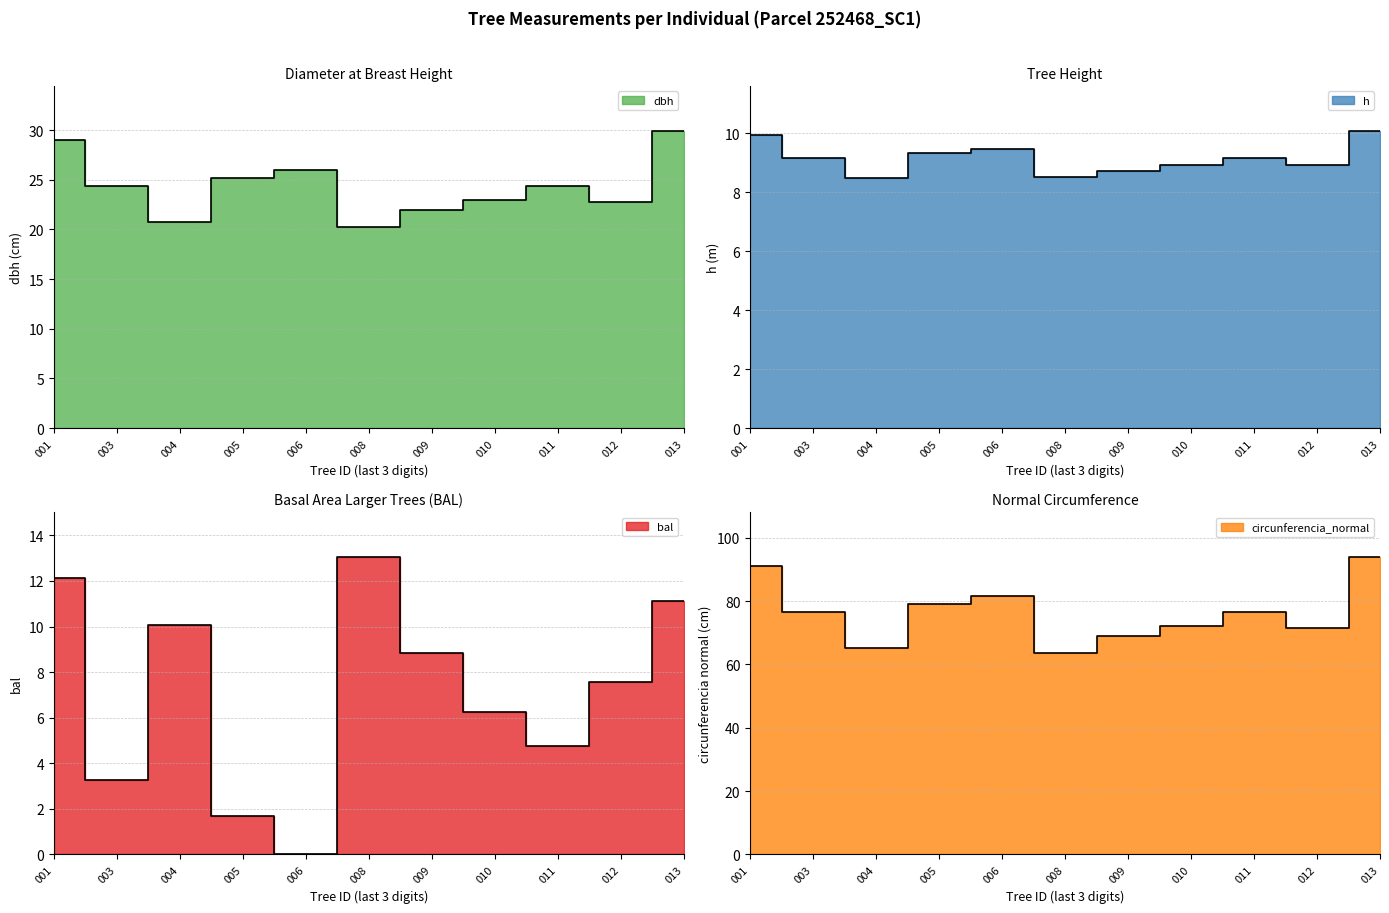

How many lines are shown in the chart?

4